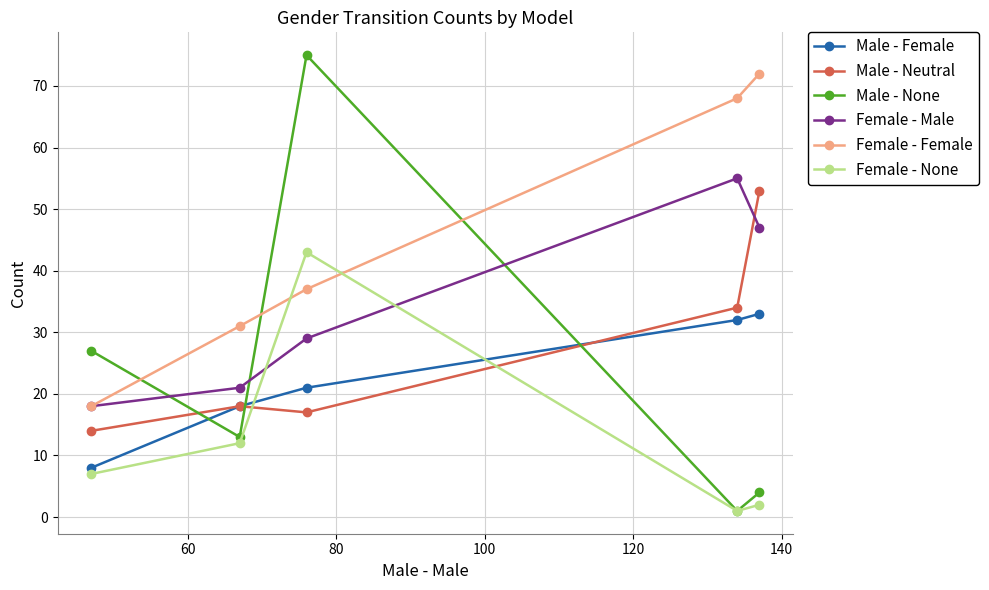

What is the difference between the maximum and minimum values in the Female - Female series?

54